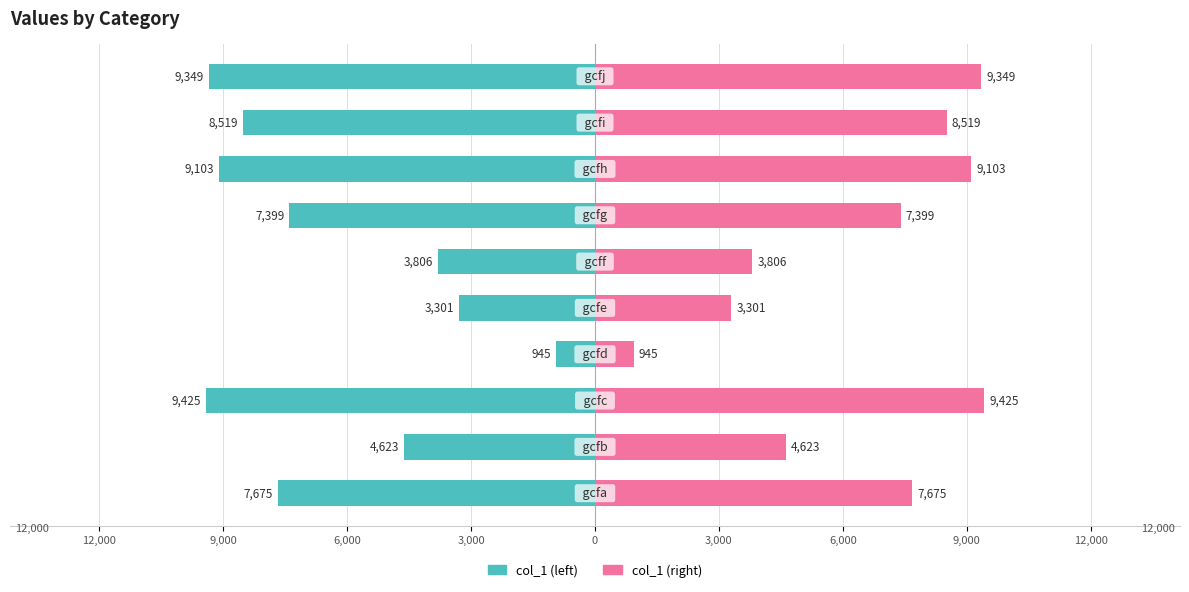

How many bars are there in each group?

2